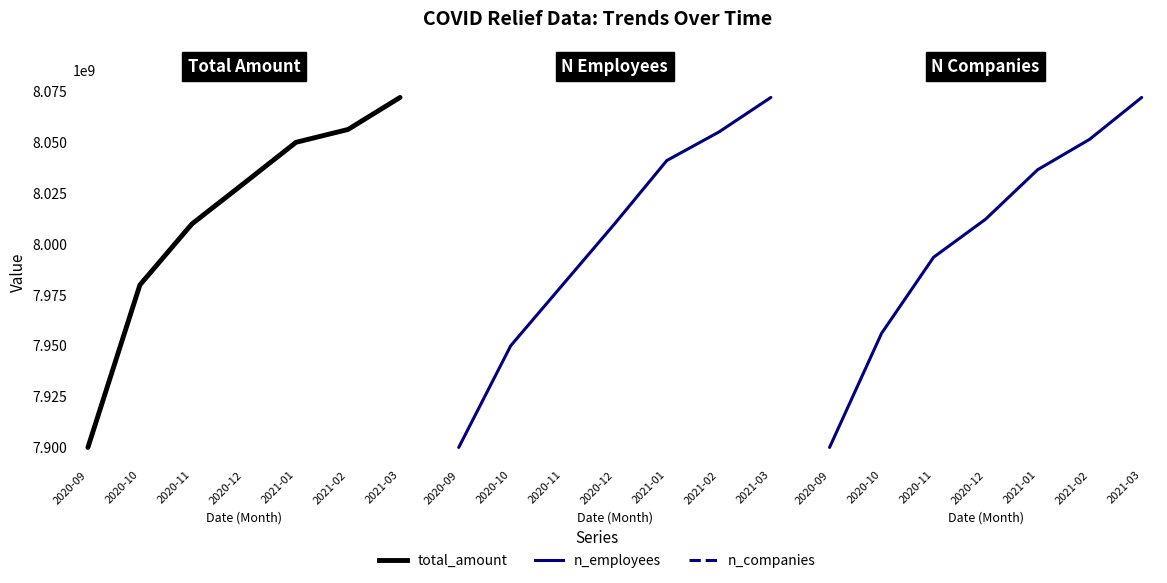

Reading right to left, extract all data points from this chart.

Total Amount: 2021-03=8072248759	2021-02=8056487858	2021-01=8050161485	2020-12=8030000000	2020-11=8010000000	2020-10=7980000000	2020-09=7900000000
N Employees: 2021-03=395972	2021-02=395955	2021-01=395941	2020-12=395910	2020-11=395880	2020-10=395850	2020-09=395800
N Companies: 2021-03=75142	2021-02=75131	2021-01=75123	2020-12=75110	2020-11=75100	2020-10=75080	2020-09=75050